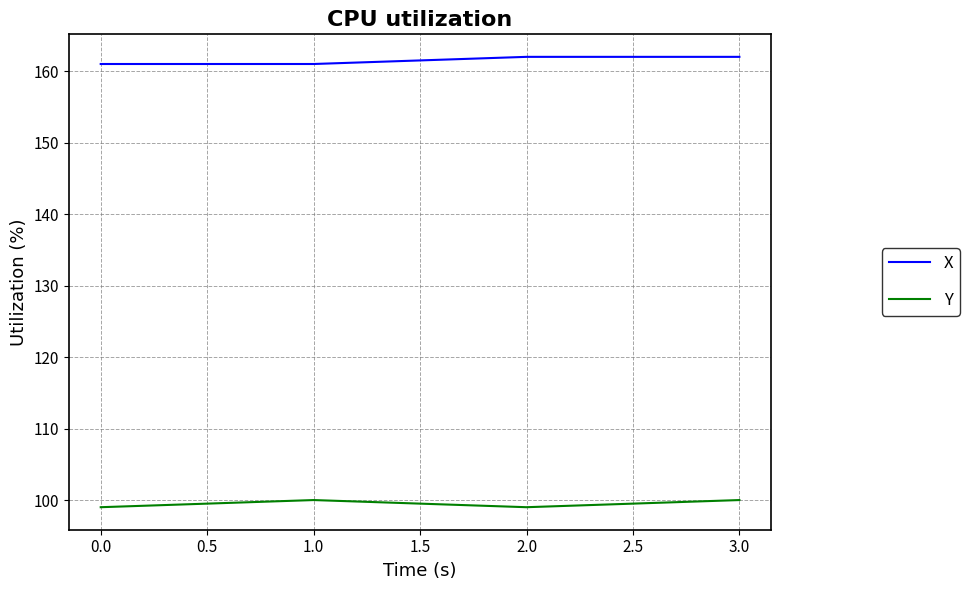

What is the total value across all series at 1.0?

261